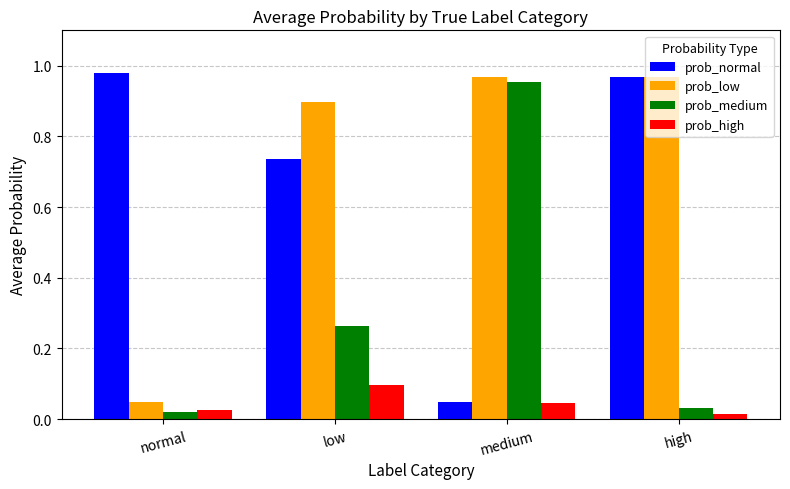

Is the value of prob_medium at normal greater than the value of prob_low at low?

No